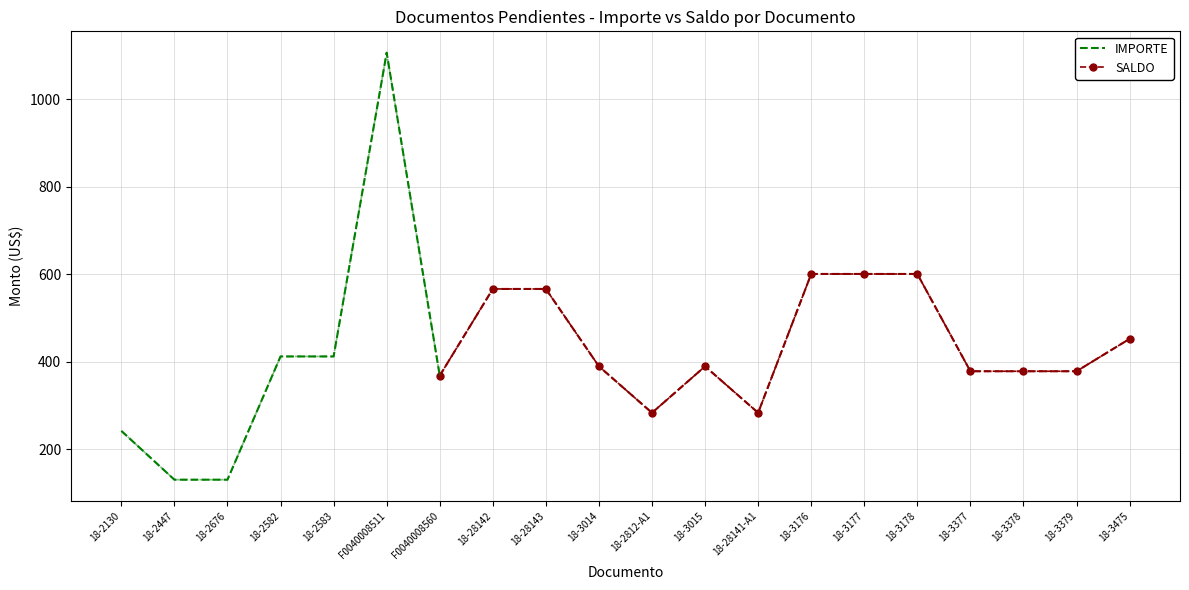

What position from the left is 18-3014?

10